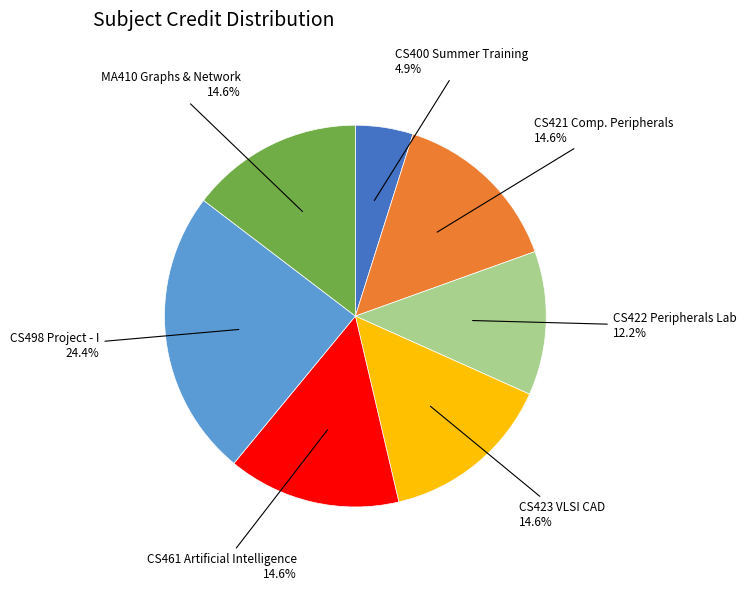

Which category has the biggest portion of the pie?

CS498 Project - I